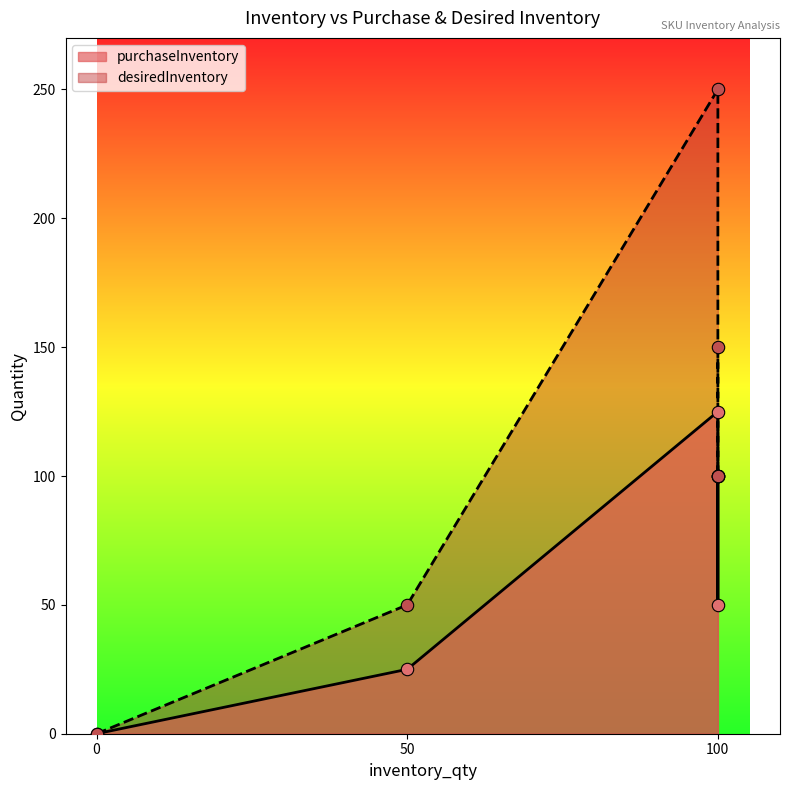

Which series has the largest total across all categories?

desiredInventory